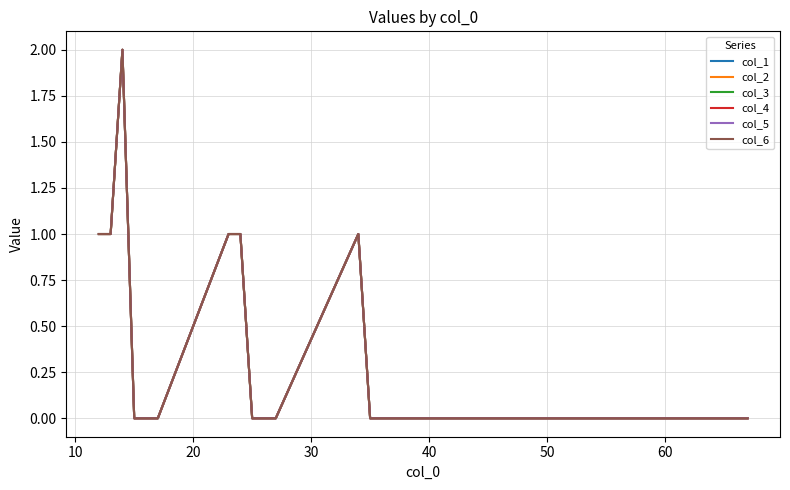

Count the col_4 values in the range 0 to 1.

20